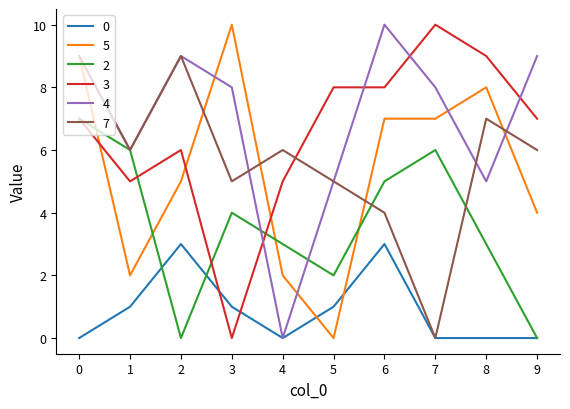

What is the difference between the second highest and minimum values in the 3 series?

9